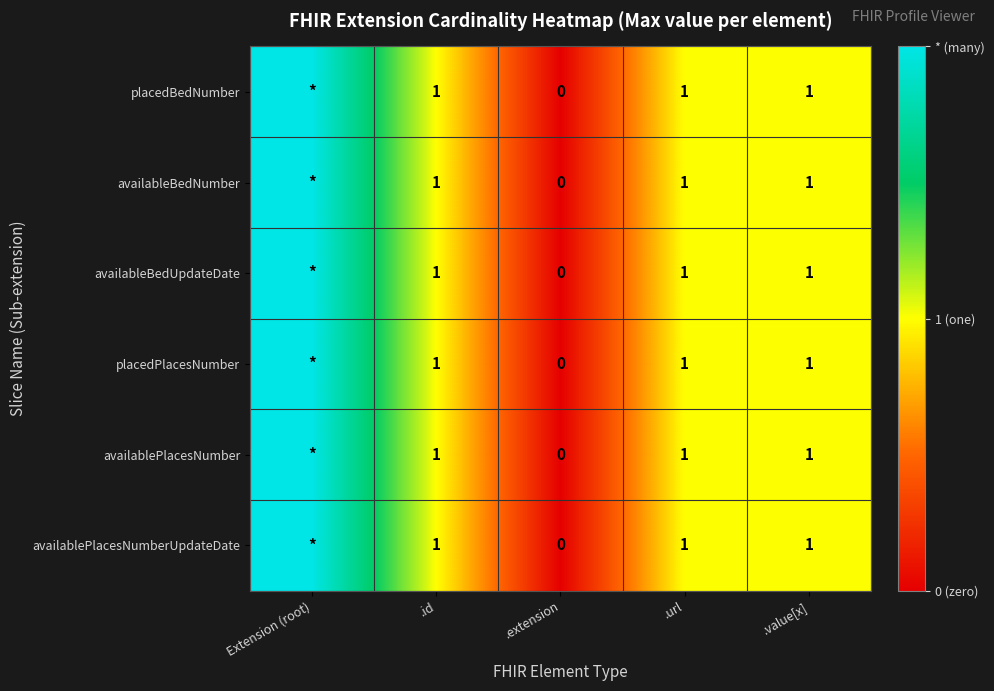

Between .extension and .value[x], which is larger?

.value[x]